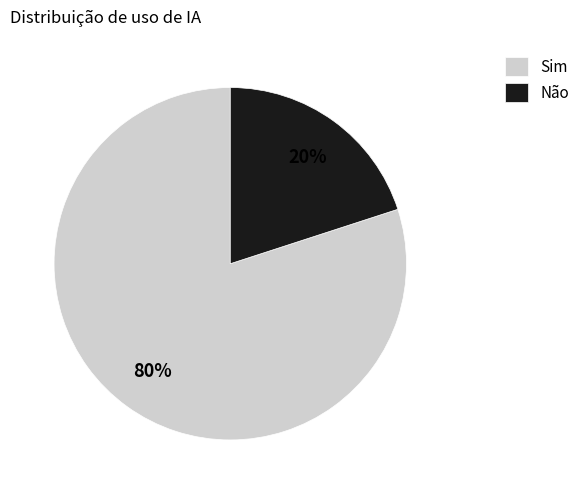

Between Não and Sim, which is larger?

Sim